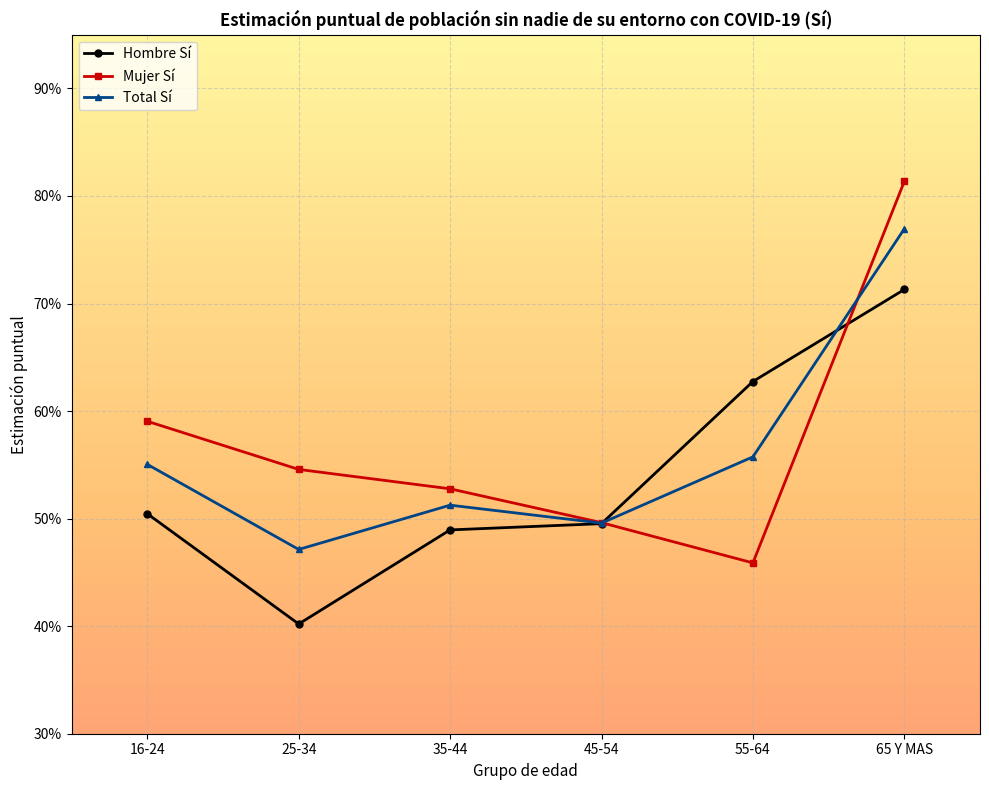

List the series in order of their peak value, lowest first.

Hombre Sí, Total Sí, Mujer Sí